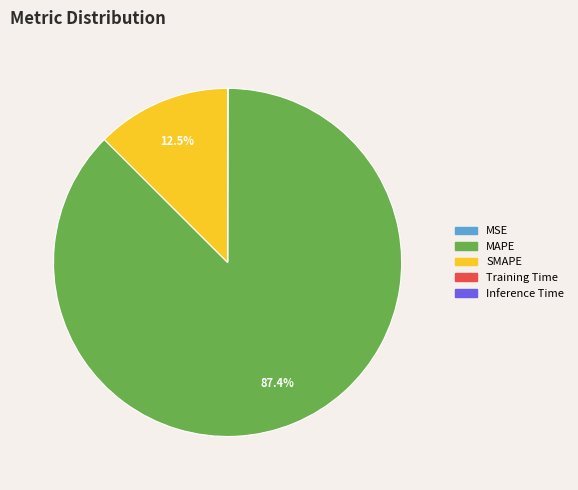

Which slice is the largest?

MAPE